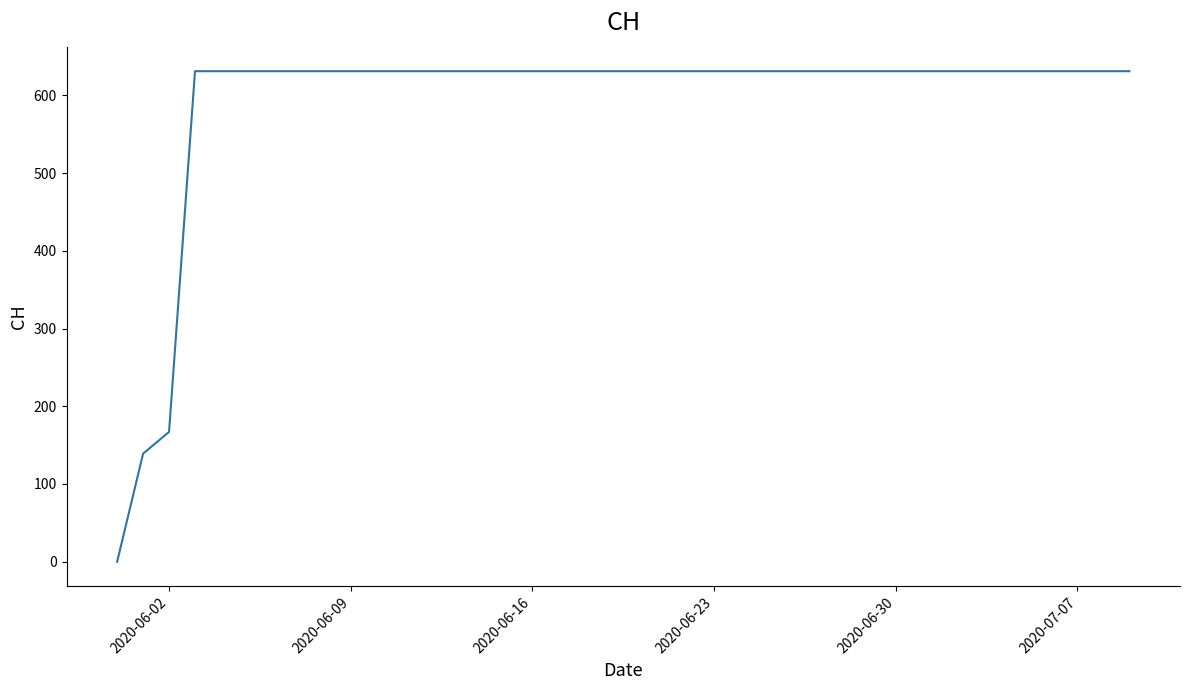

How many values are below 631?

3